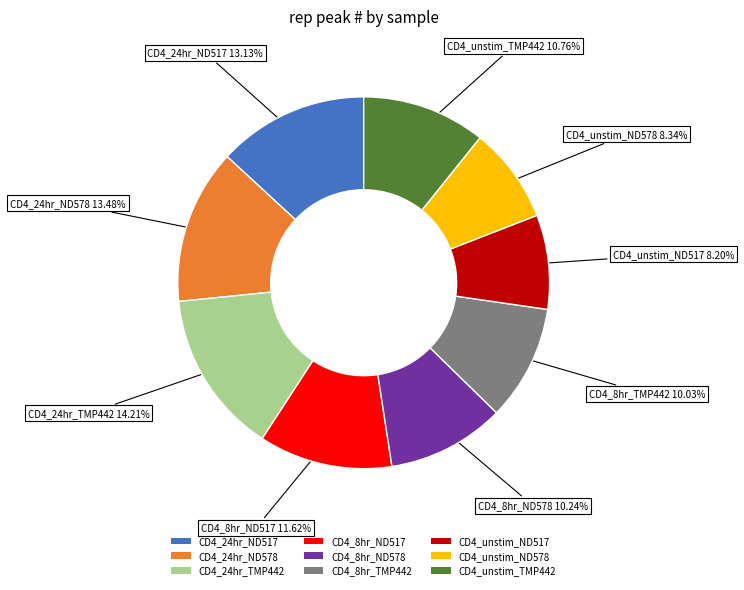

To the nearest percent, what is the difference between the CD4_8hr_ND517 and CD4_unstim_ND578 slice percentages?

3%